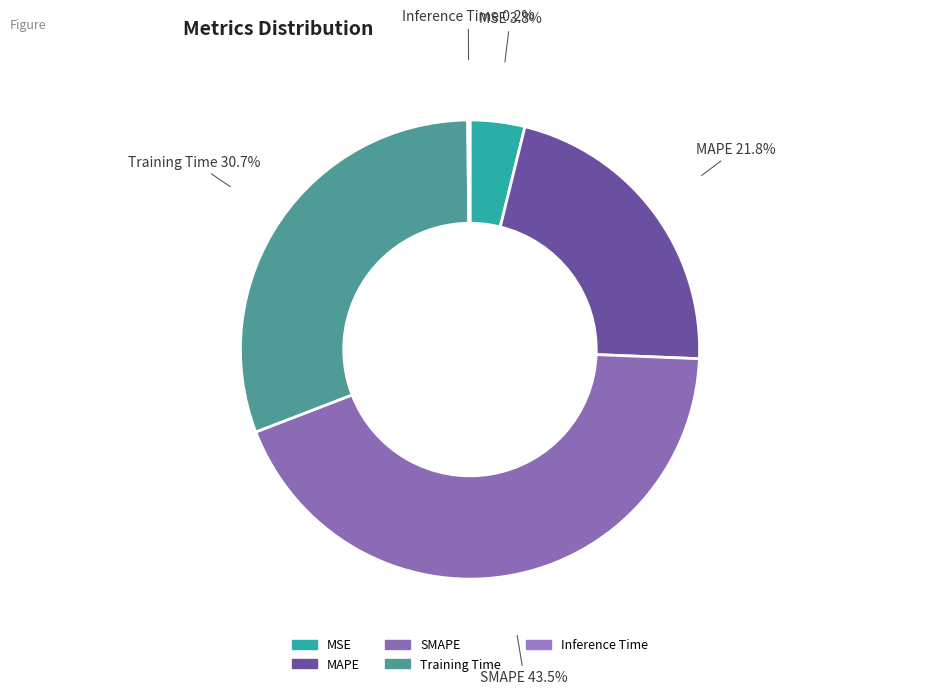

Do Training Time and SMAPE together represent more than half of the pie?

Yes